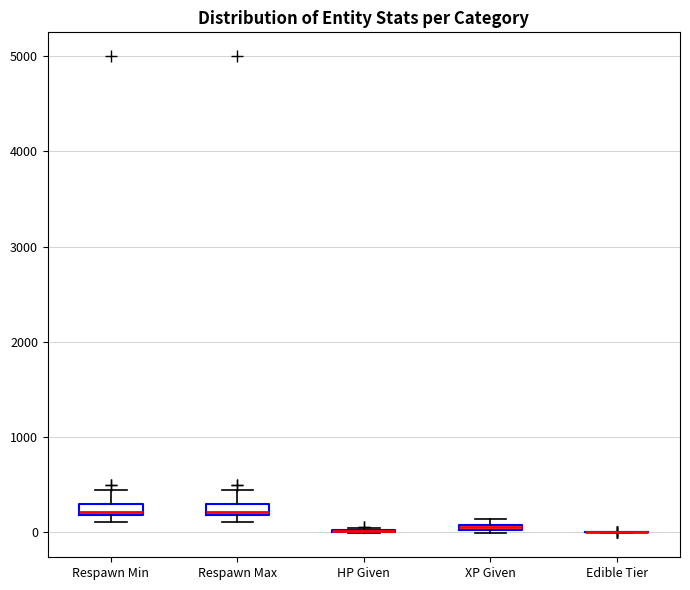

Where is the lower edge of the box for XP Given on the y-axis? The values are not printed on the chart, so give them approximately, as read against the axis.

0